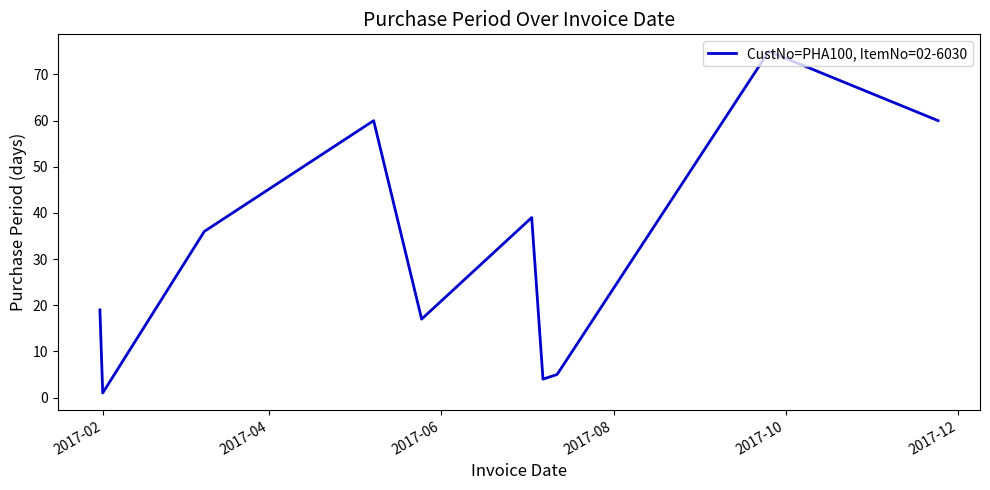

What is the difference between the maximum and minimum values?

74